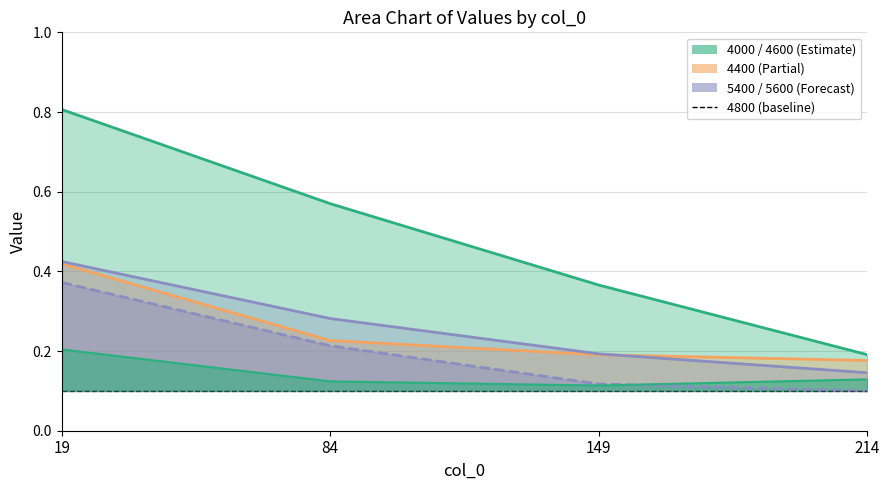

What is the smallest value displayed?

0.1